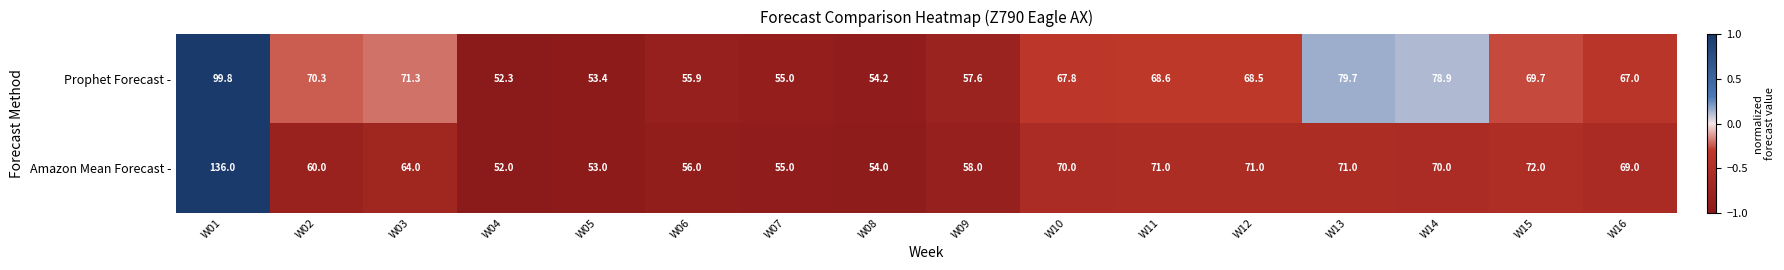

At which label is Prophet Forecast - closest to 76?

W14